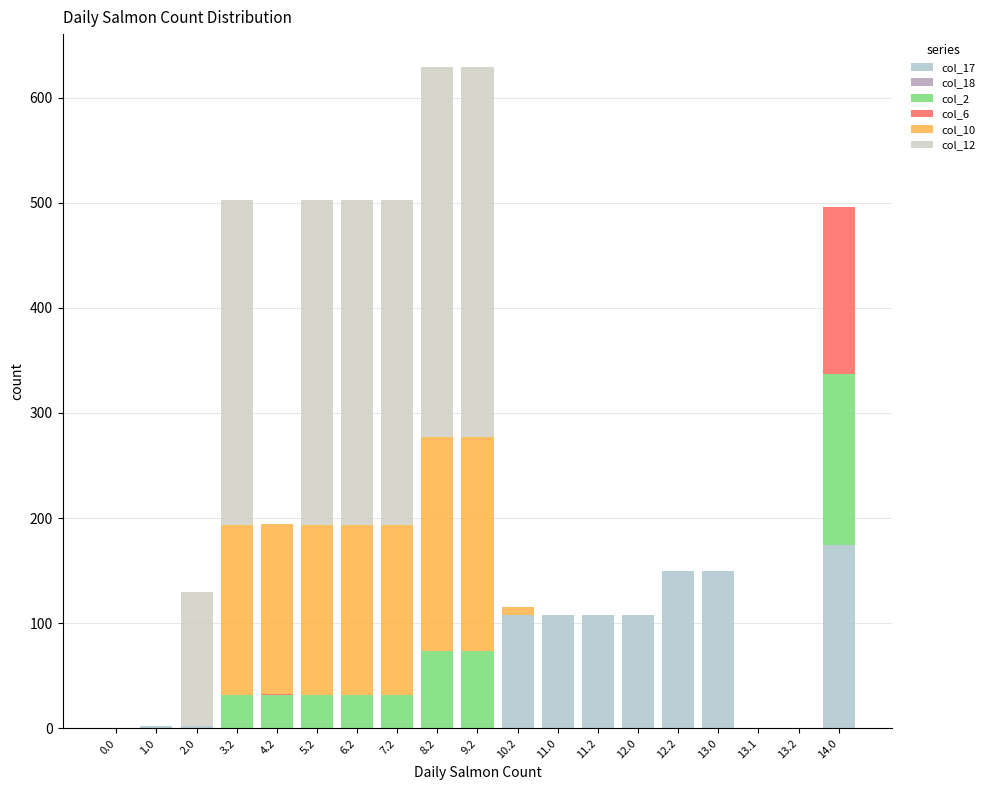

Which has a higher value, 6.2 or 14.0?

14.0